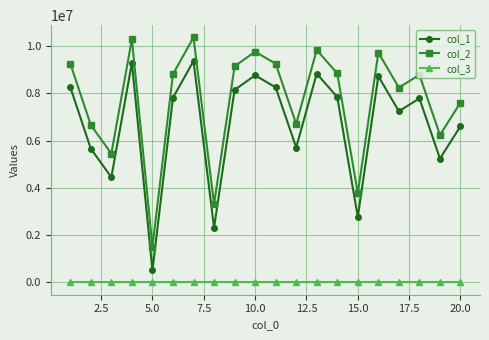

Which series has the largest total across all categories?

col_2